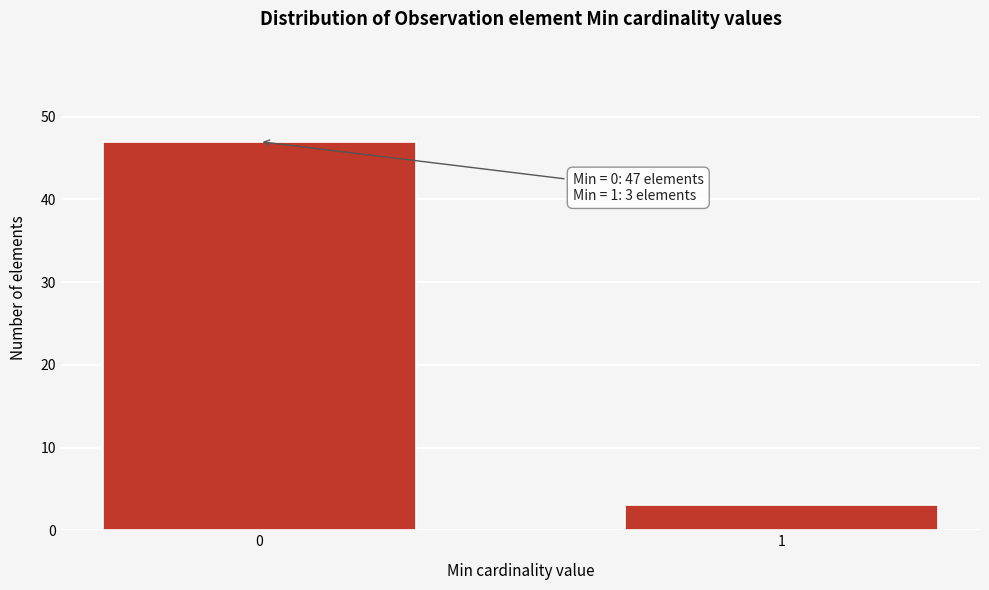

Reading left to right, extract all data points from this chart.

0=47	1=3